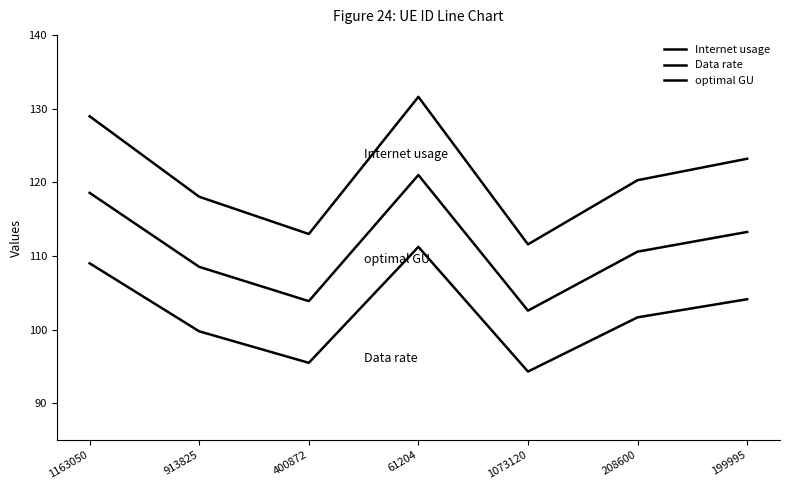

What is the difference between the maximum and second lowest values in the optimal GU series?

17.1